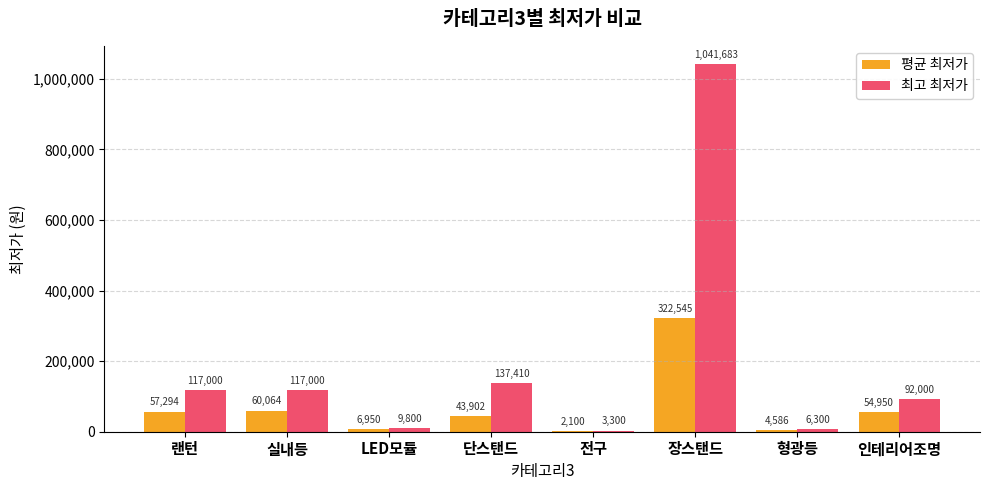

Where is 최고 최저가 nearest to the value 522491?

단스탠드